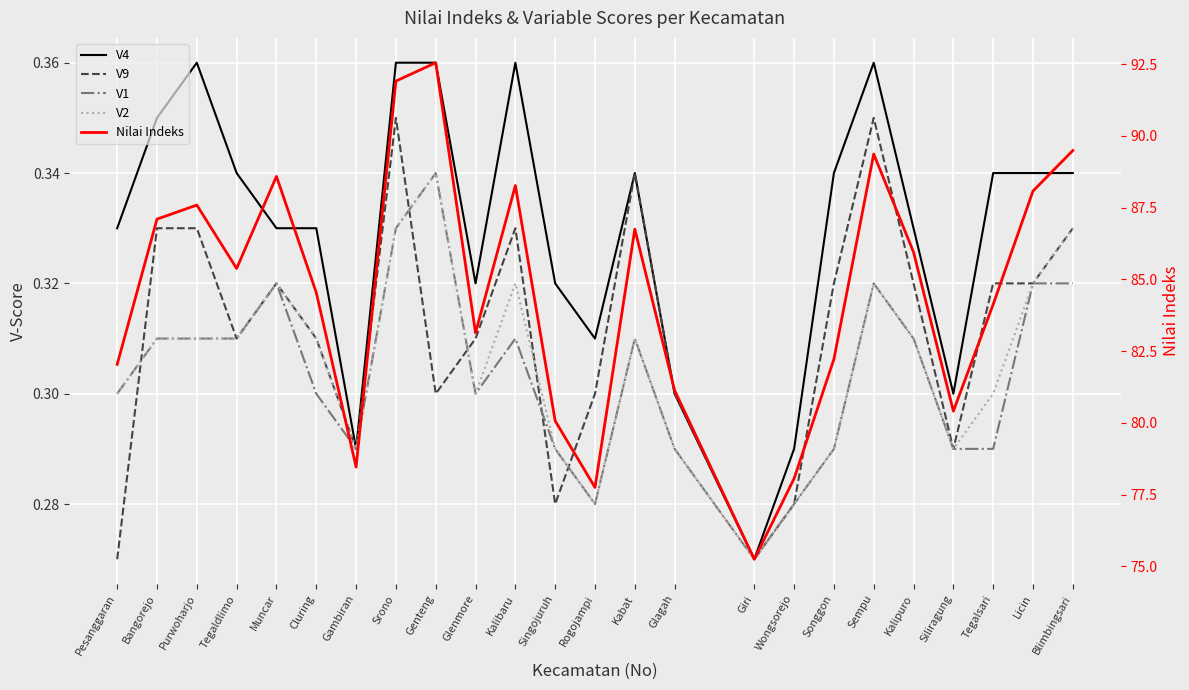

What is the average value of the V1 series?

0.3